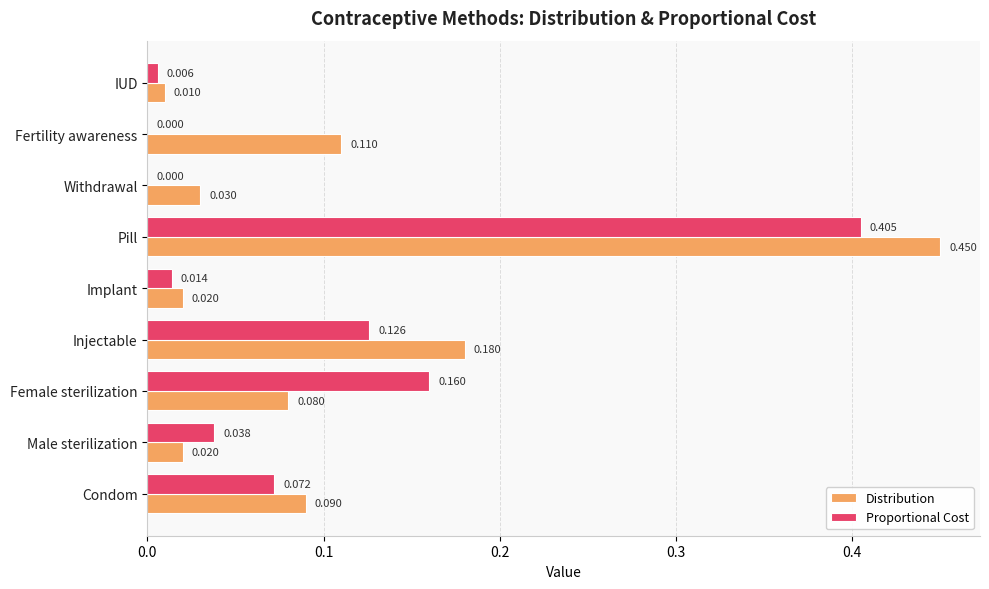

Which series has the widest spread of values?

Distribution